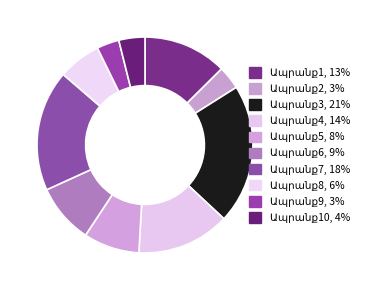

Count the number of slices in the pie.

10